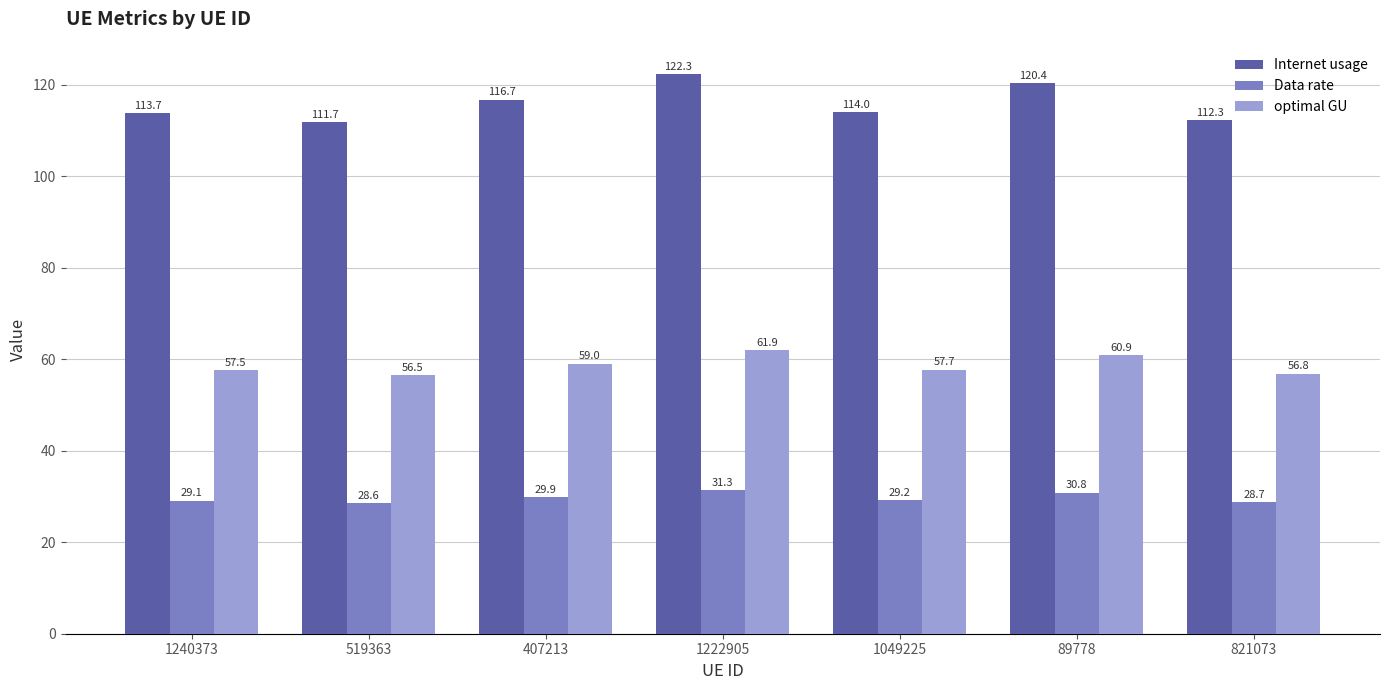

Is it true that Data rate equals 13.9 at 1222905?

False